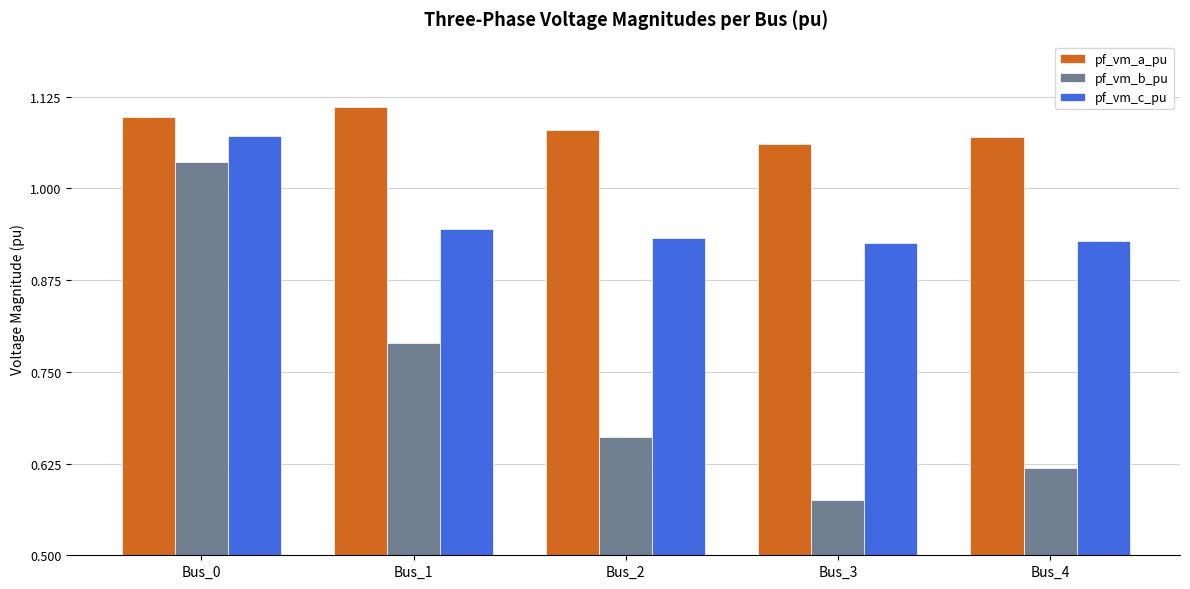

What is the sum of the pf_vm_b_pu values at Bus_2 and Bus_3?

1.2